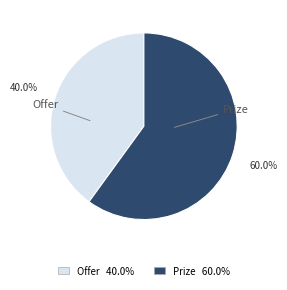

How many slices are in this pie chart?

2